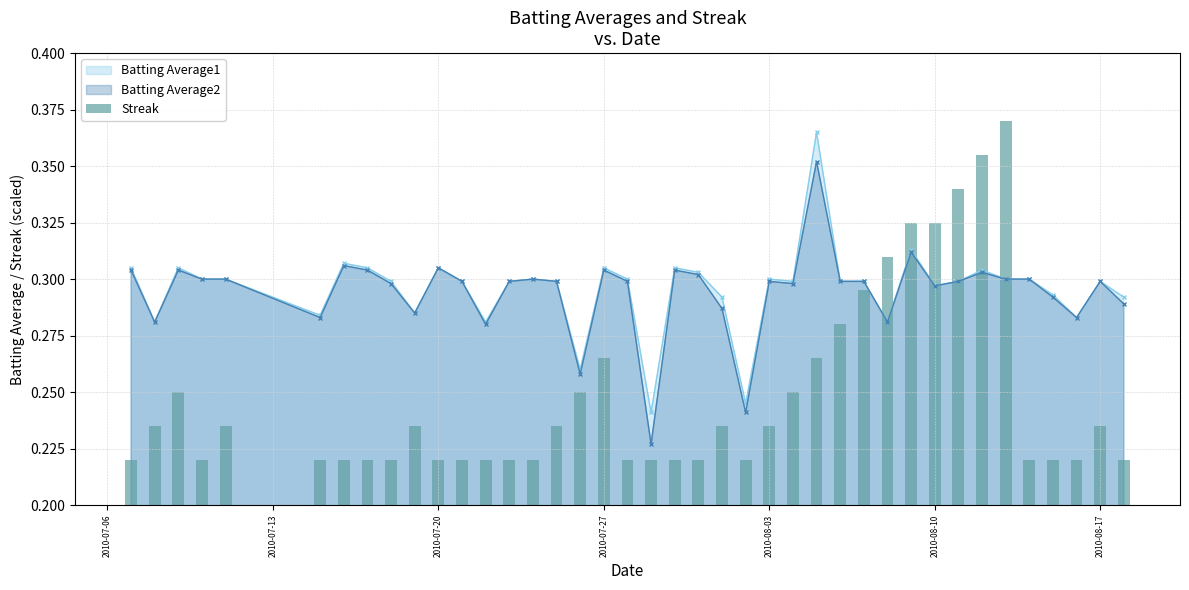

Count the Batting Average2 values in the range 0 to 1.

40